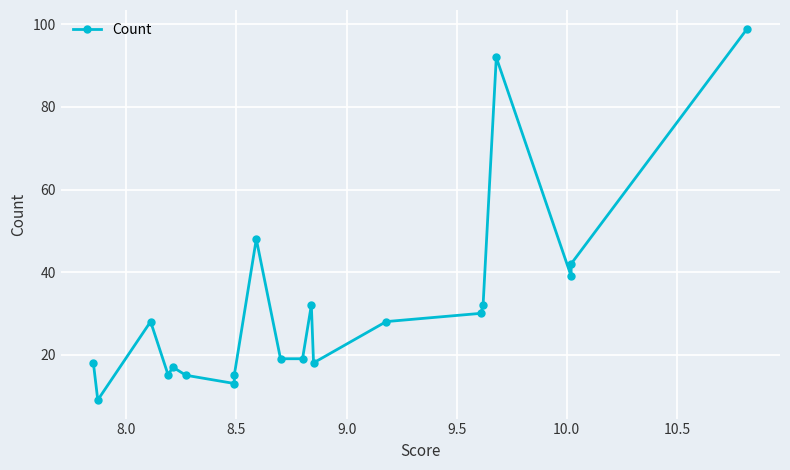

How many data points are less than 28?

10